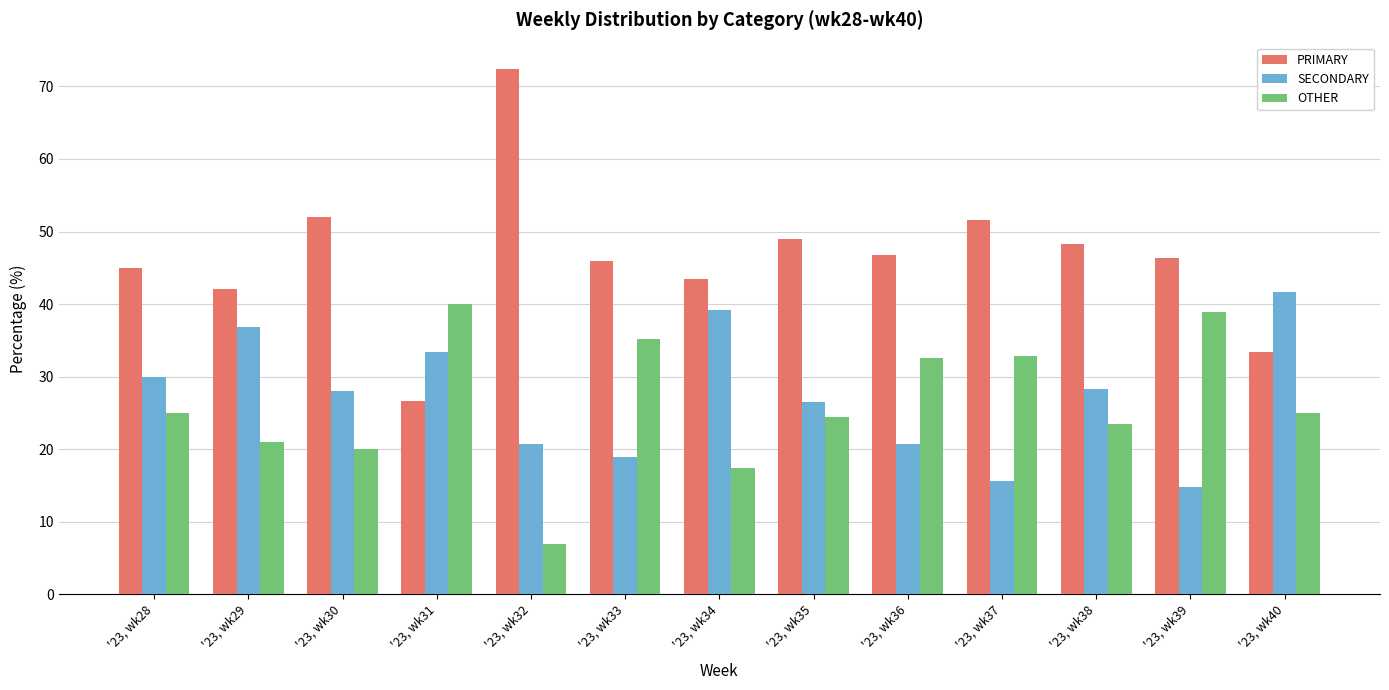

How many bars are there in each group?

3